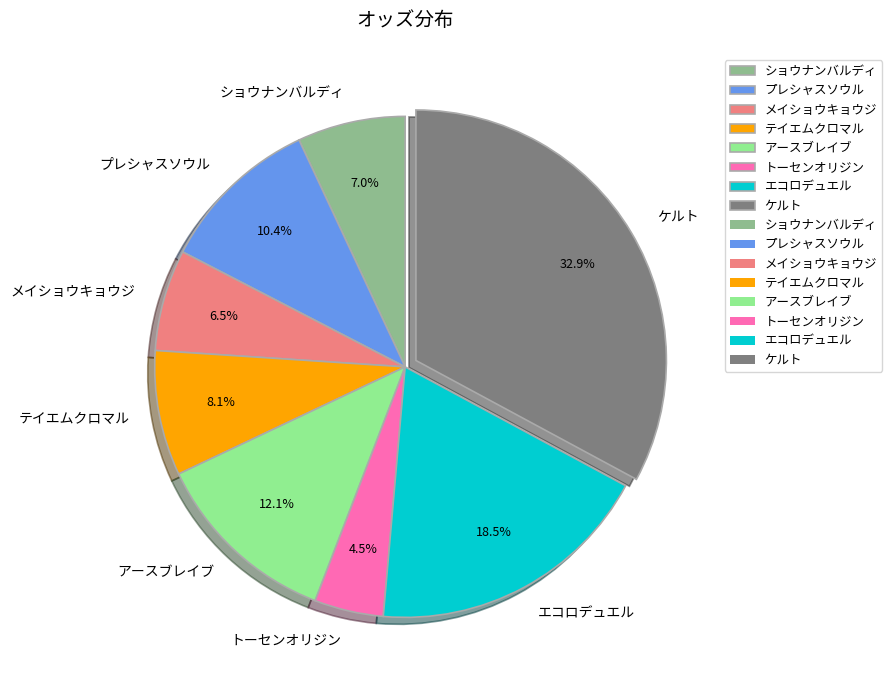

Between ショウナンバルディ and トーセンオリジン, which is larger?

ショウナンバルディ